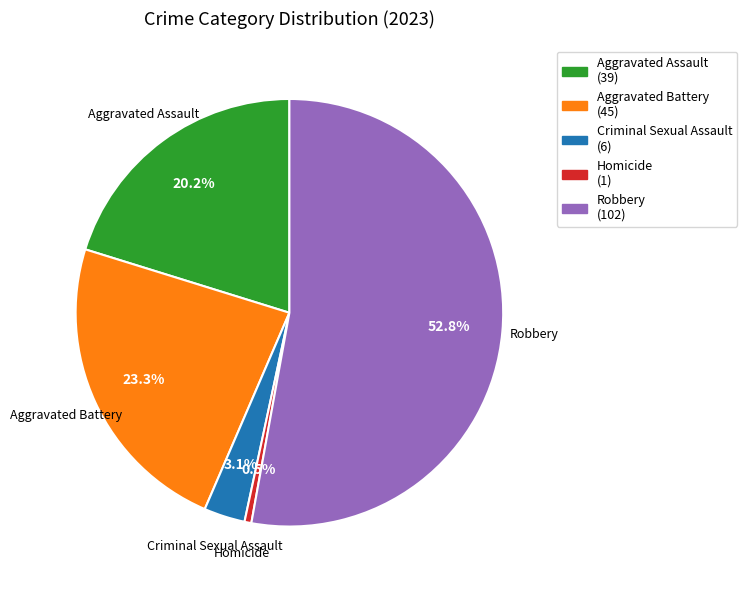

Is it true that Aggravated Battery is 38% of the pie?

False